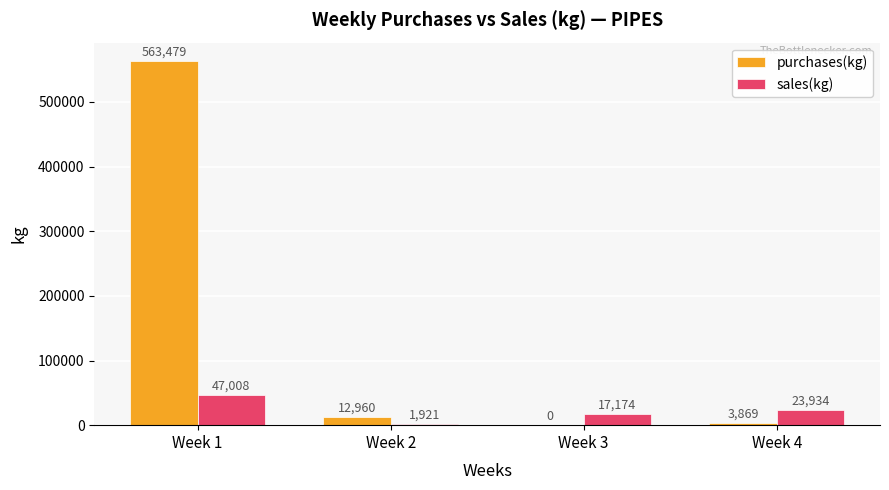

What are all the series names shown in the legend?

purchases(kg), sales(kg)